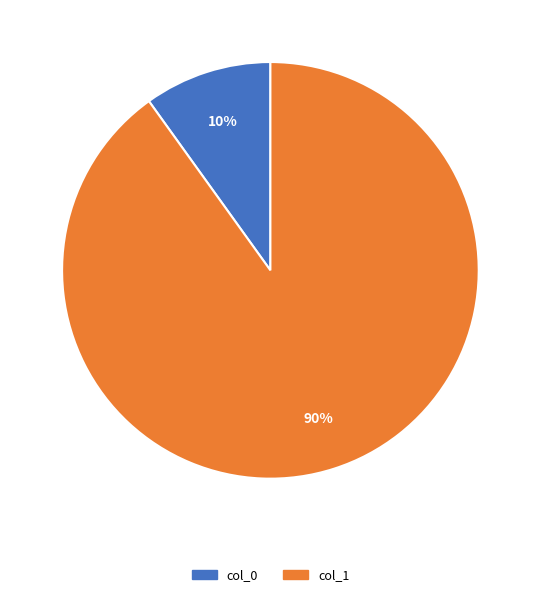

Is there any slice that represents more than half of the pie?

Yes